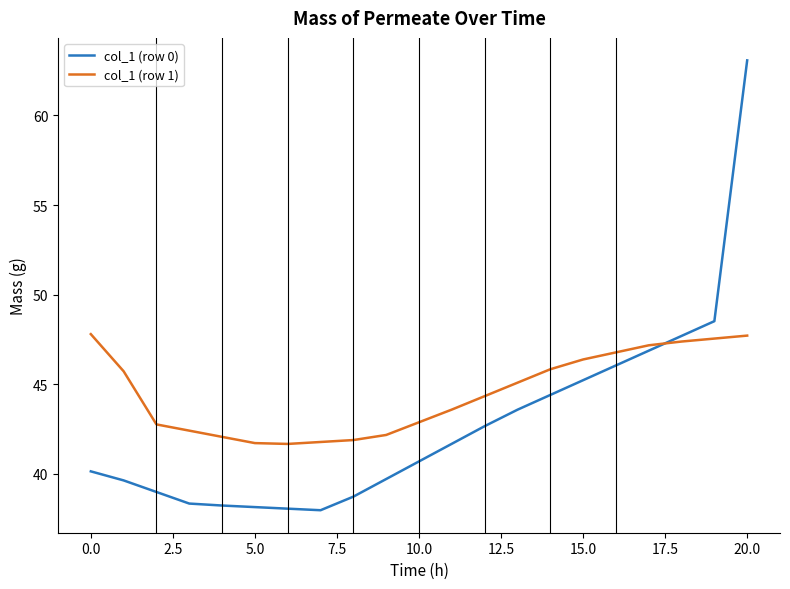

Rank the series by their average value, from lowest to highest.

col_1 (row 0), col_1 (row 1)